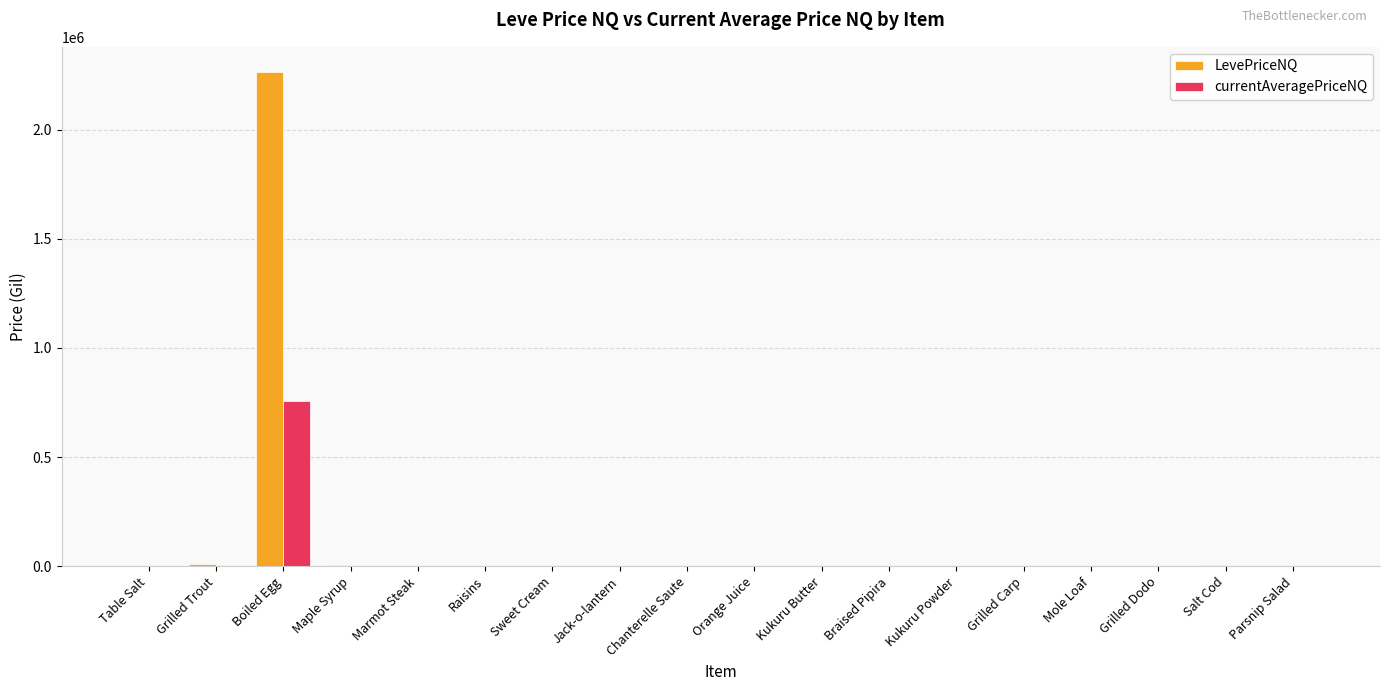

The value of LevePriceNQ at Boiled Egg is 2266309.3. True or false?

True